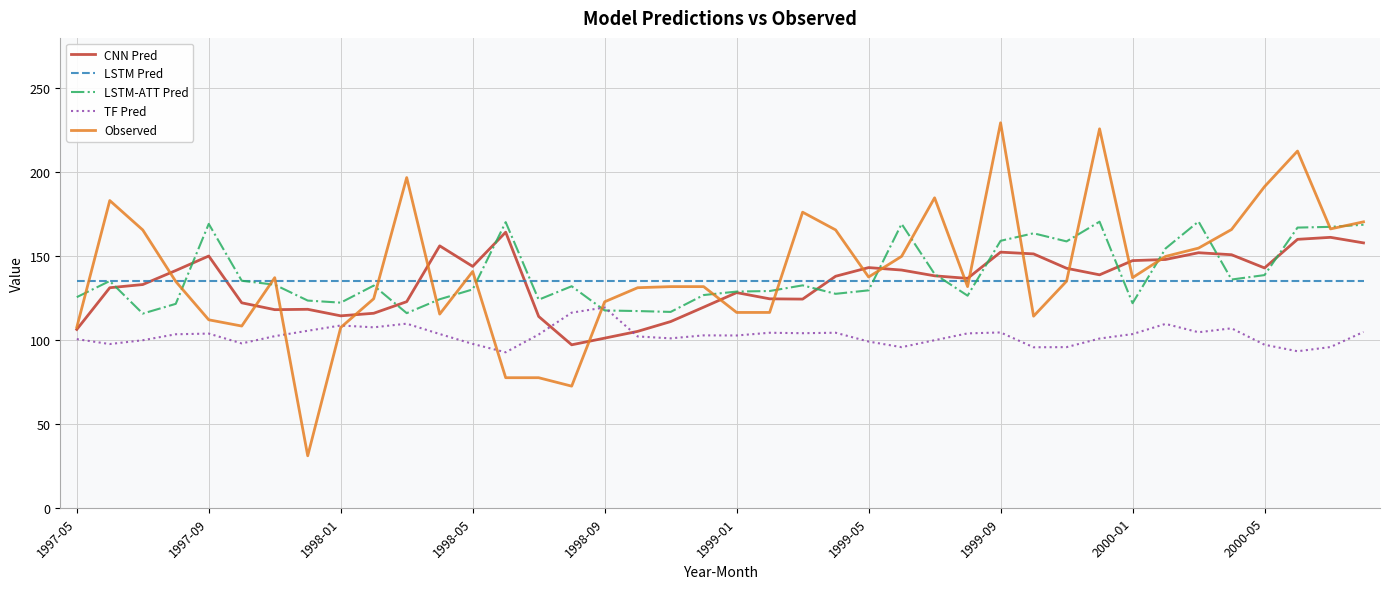

What is the greatest value displayed?

229.4